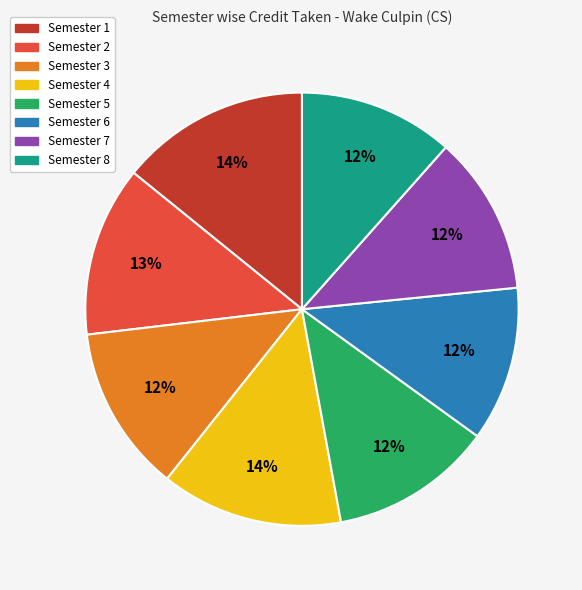

Is there a majority slice in this chart?

No